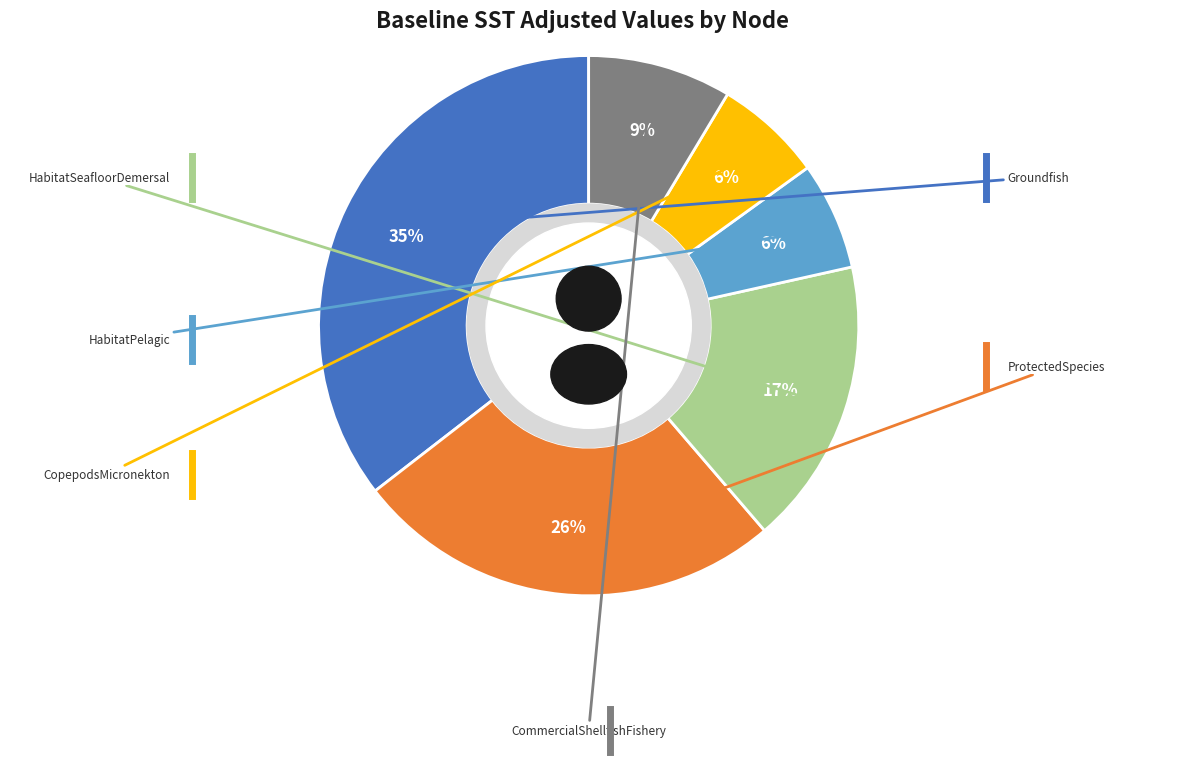

To the nearest percent, what is the average slice percentage?

17%